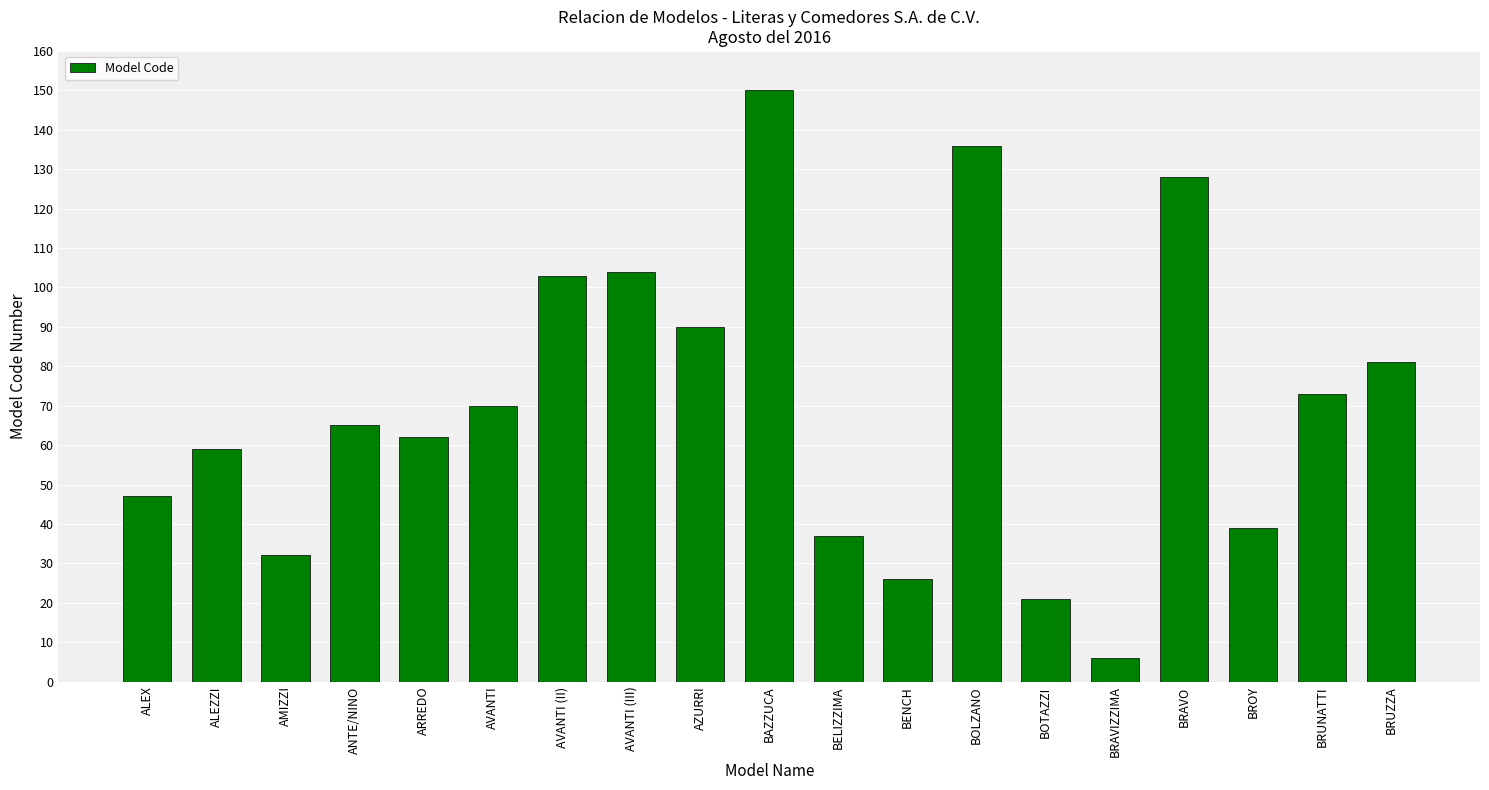

Reading left to right, transcribe all the data shown in this chart.

47	59	32	65	62	70	103	104	90	150	37	26	136	21	6	128	39	73	81